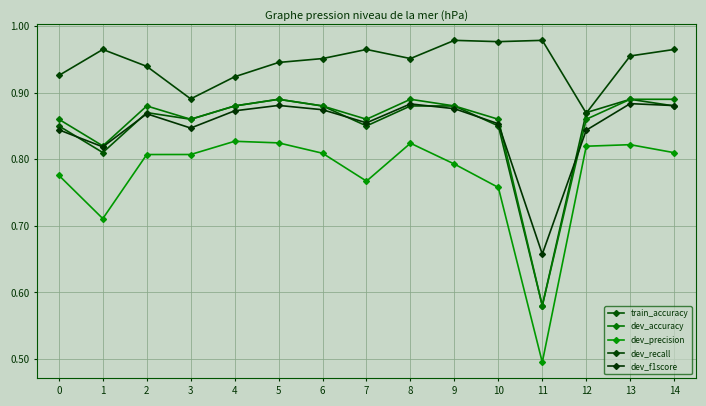

Between 4 and 12, which series saw the biggest shift?

dev_recall